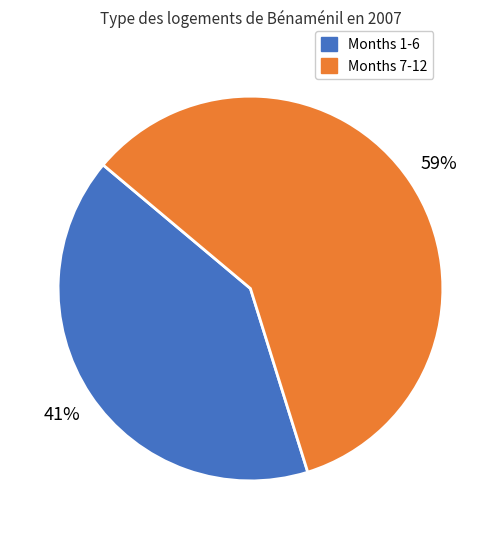

How many segments does this pie chart have?

2